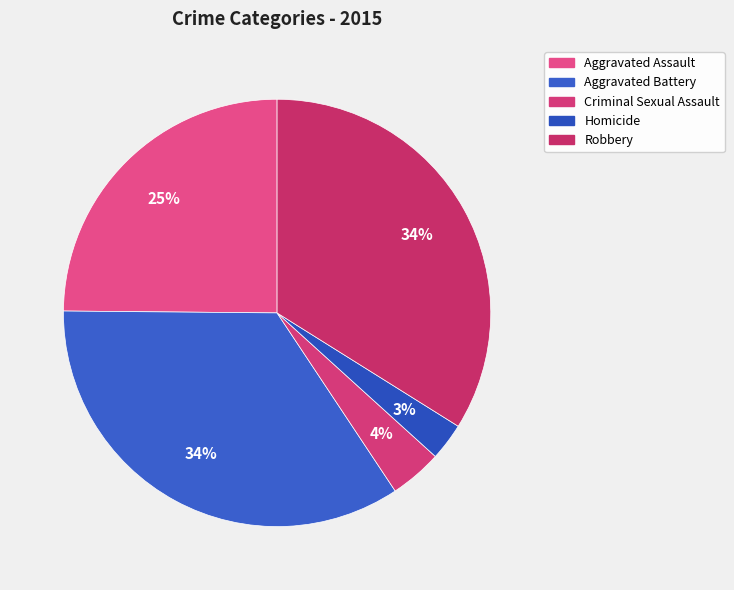

What percentage is the Criminal Sexual Assault slice, to the nearest percent?

4%